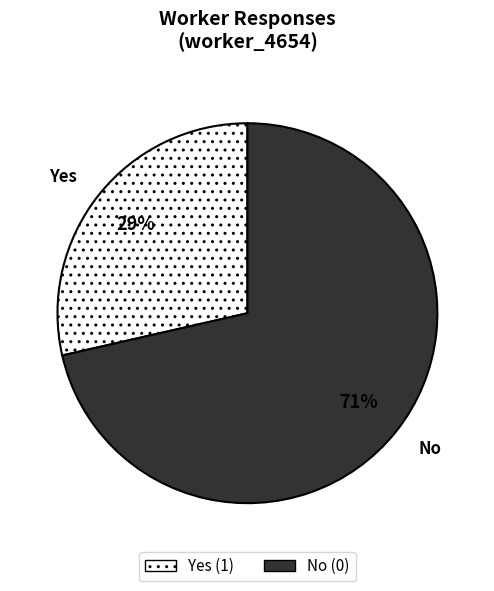

To the nearest percent, what is the combined percentage of No and Yes?

100%